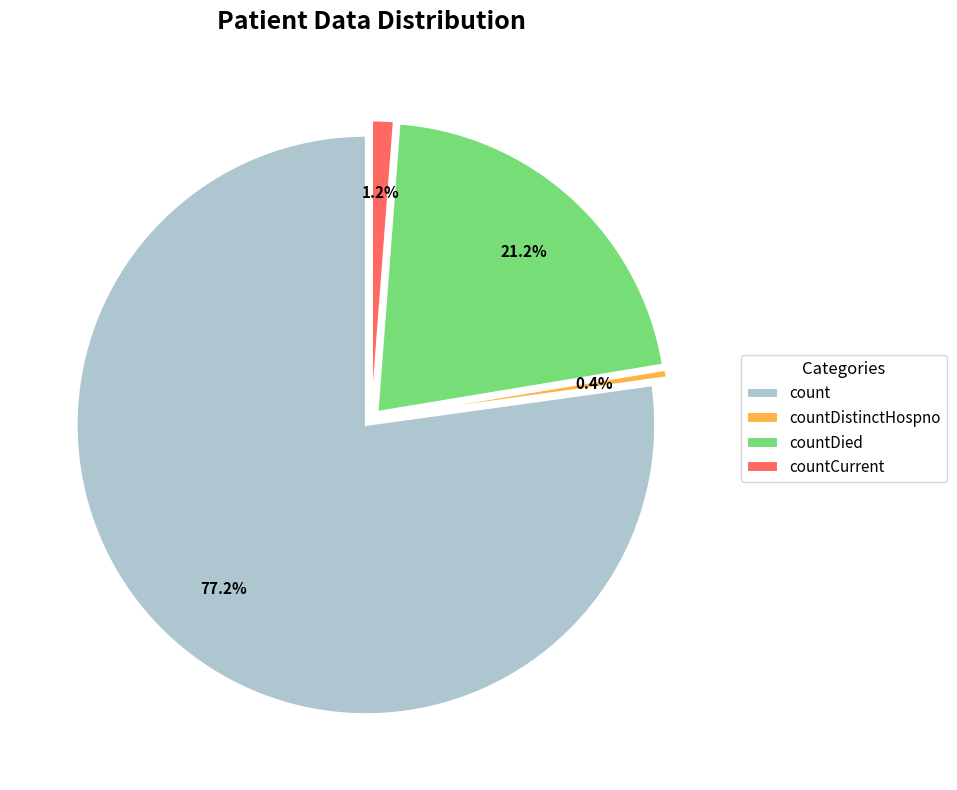

Do count and countCurrent together represent more than half of the pie?

Yes